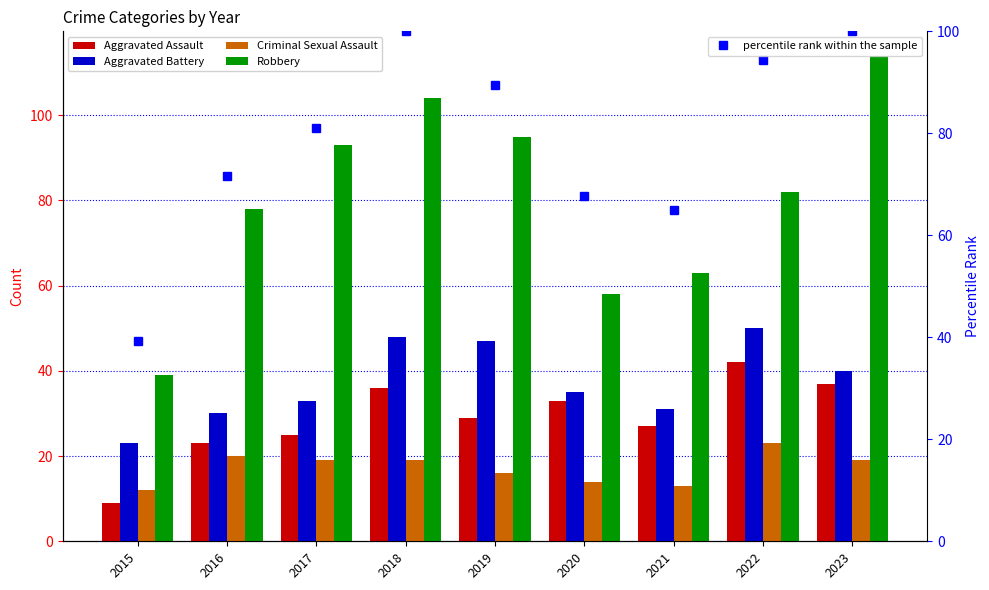

Between 2019 and 2016, which is larger?

2019